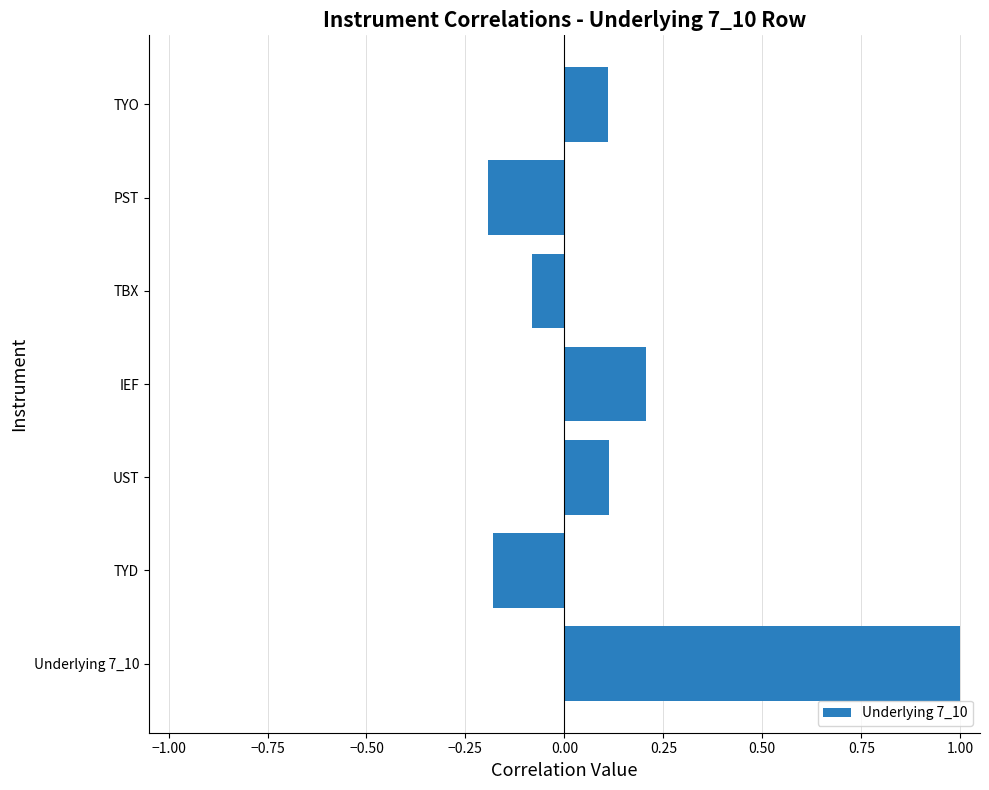

Is it true that the value at IEF is 0.2?

True